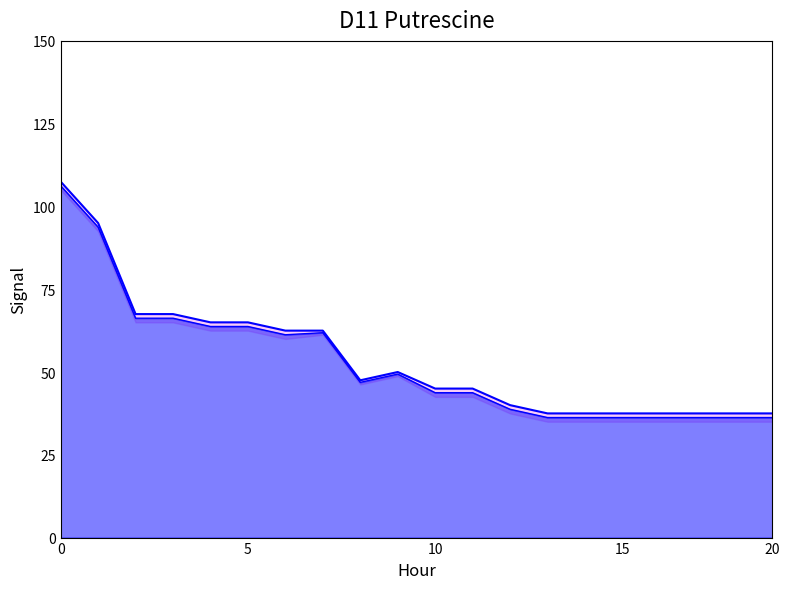

What is the difference between the second highest and second lowest values?

4.6